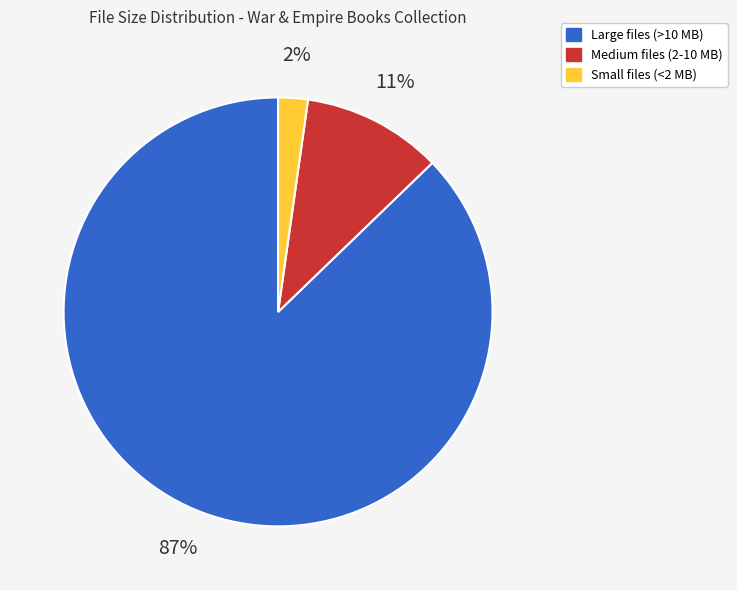

What is the largest slice in the pie chart?

Large files (>10 MB)